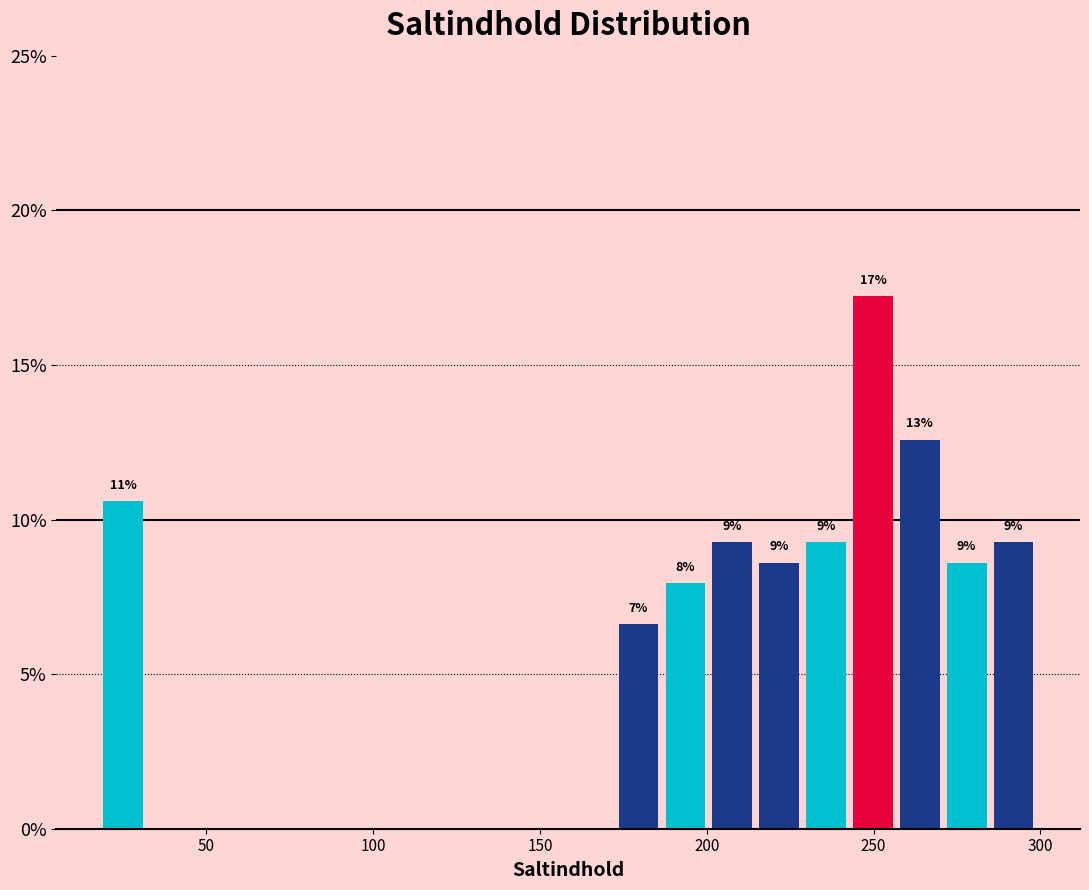

Around what value on the x-axis is the tallest bar? Give the approximate position of its centre, as read against the axis.

250